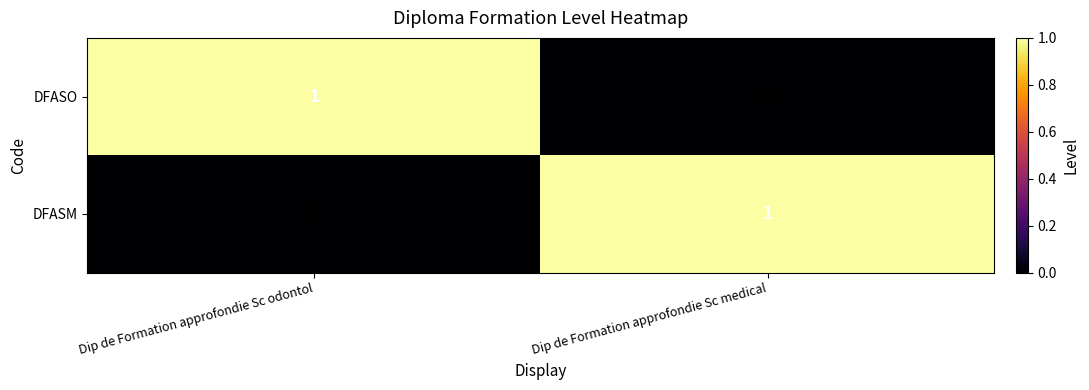

Rank the categories by DFASM value from highest to lowest.

Dip de Formation approfondie Sc medical, Dip de Formation approfondie Sc odontol